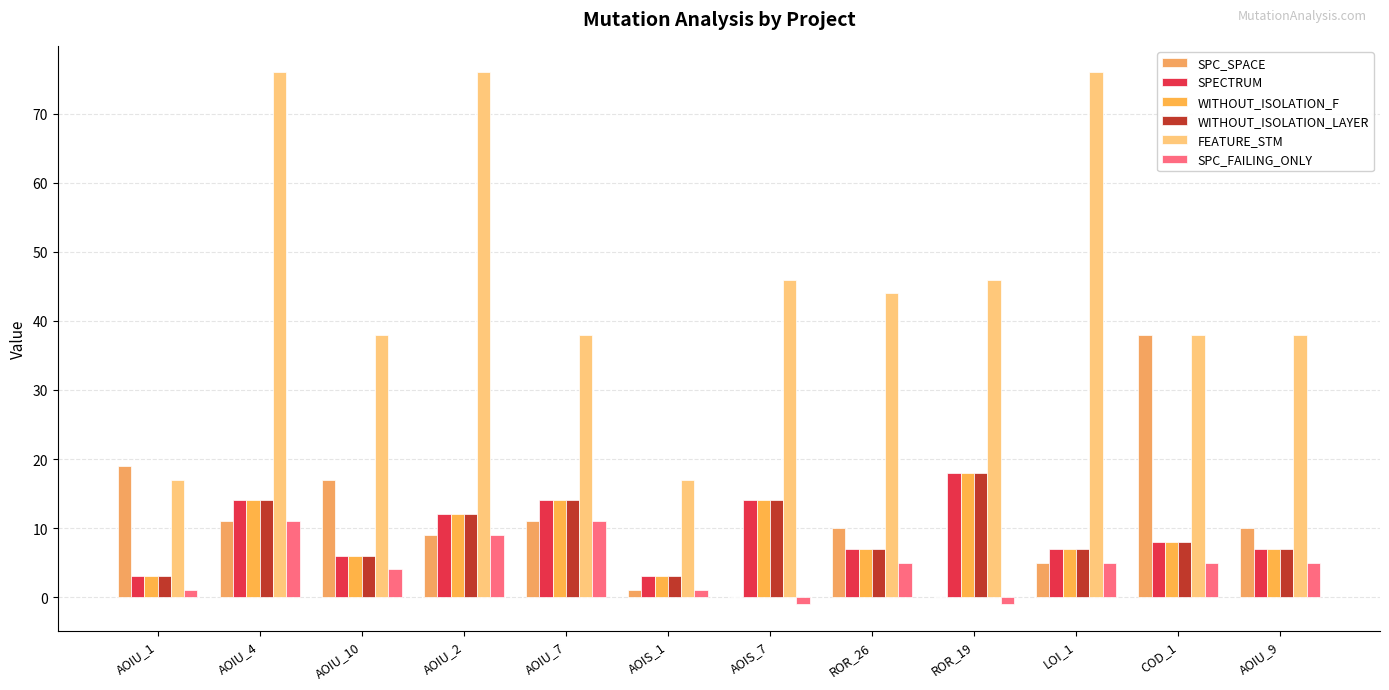

The SPC_SPACE series shows 14 at AOIU_9. True or false?

False